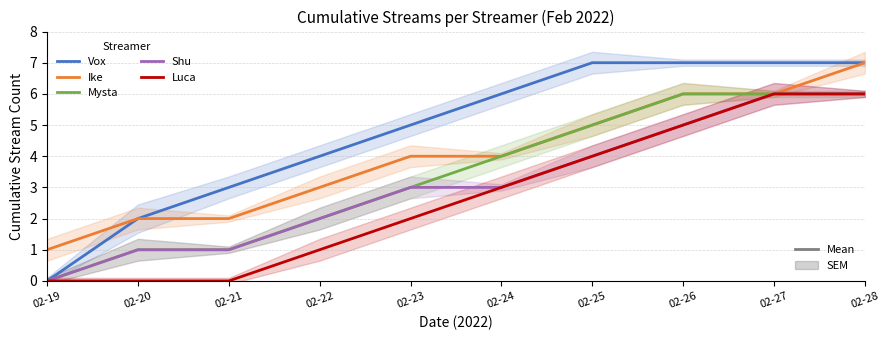

Between 02-25 and 02-19, which is larger?

02-25